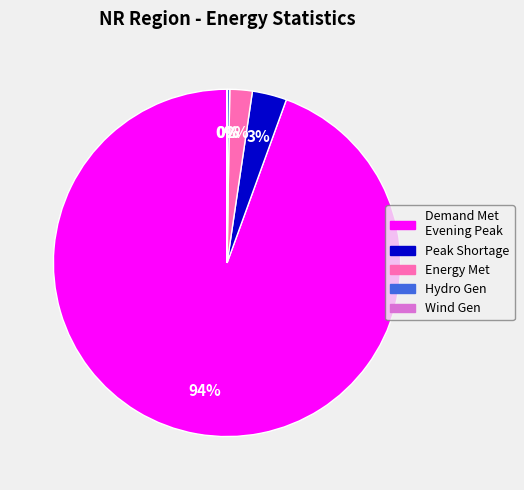

To the nearest percent, what is the combined percentage of Energy Met and Peak Shortage?

5%